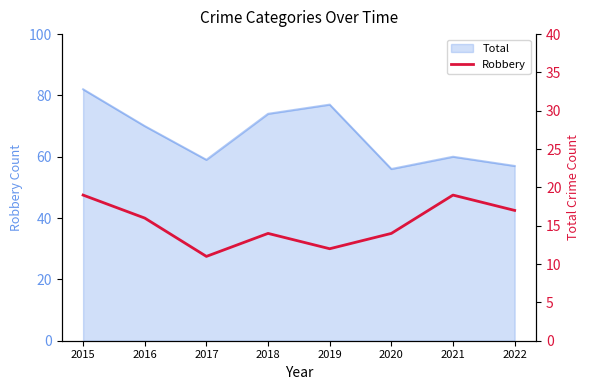

The chart shows a value of 19 at 2021. True or false?

True